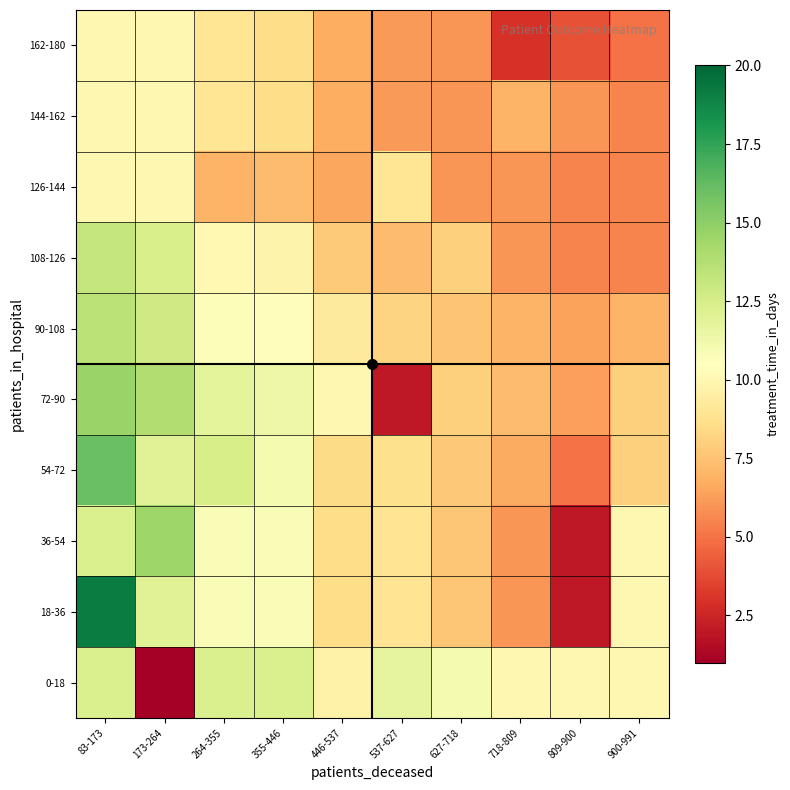

Reading right to left, what are all the values shown in this chart?

0-18: 900-991=10.0	809-900=10.0	718-809=10.0	627-718=11.0	537-627=11.8	446-537=9.8	355-446=12.4	264-355=12.4	173-264=1.0	83-173=12.4
18-36: 900-991=10.0	809-900=2.0	718-809=6.0	627-718=7.7	537-627=8.9	446-537=8.5	355-446=10.8	264-355=10.8	173-264=12.0	83-173=19.1
36-54: 900-991=10.0	809-900=2.0	718-809=6.0	627-718=7.7	537-627=8.9	446-537=8.5	355-446=10.8	264-355=10.8	173-264=14.5	83-173=12.4
54-72: 900-991=8.0	809-900=5.0	718-809=6.7	627-718=7.8	537-627=8.7	446-537=8.4	355-446=11.0	264-355=12.5	173-264=12.0	83-173=16.0
72-90: 900-991=8.0	809-900=6.3	718-809=7.2	627-718=8.0	537-627=2.0	446-537=10.0	355-446=11.3	264-355=11.8	173-264=13.9	83-173=14.6
90-108: 900-991=7.0	809-900=6.4	718-809=7.0	627-718=7.6	537-627=8.2	446-537=9.2	355-446=10.4	264-355=10.7	173-264=12.8	83-173=13.5
108-126: 900-991=5.5	809-900=5.5	718-809=6.0	627-718=8.0	537-627=7.2	446-537=7.8	355-446=9.8	264-355=10.1	173-264=12.4	83-173=13.2
126-144: 900-991=5.5	809-900=5.5	718-809=6.0	627-718=6.0	537-627=9.0	446-537=6.5	355-446=7.2	264-355=7.0	173-264=10.0	83-173=10.0
144-162: 900-991=5.5	809-900=6.0	718-809=7.0	627-718=6.0	537-627=6.2	446-537=6.8	355-446=8.5	264-355=9.0	173-264=10.0	83-173=10.0
162-180: 900-991=5.0	809-900=4.0	718-809=3.0	627-718=6.0	537-627=6.2	446-537=6.8	355-446=8.5	264-355=9.0	173-264=10.0	83-173=10.0